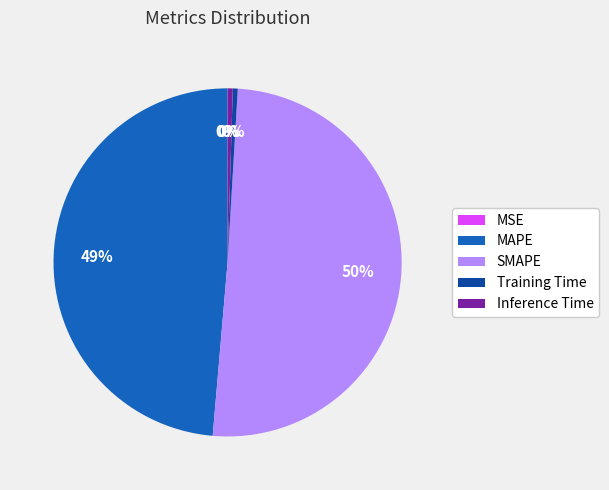

Do Training Time and MAPE together represent more than half of the pie?

No